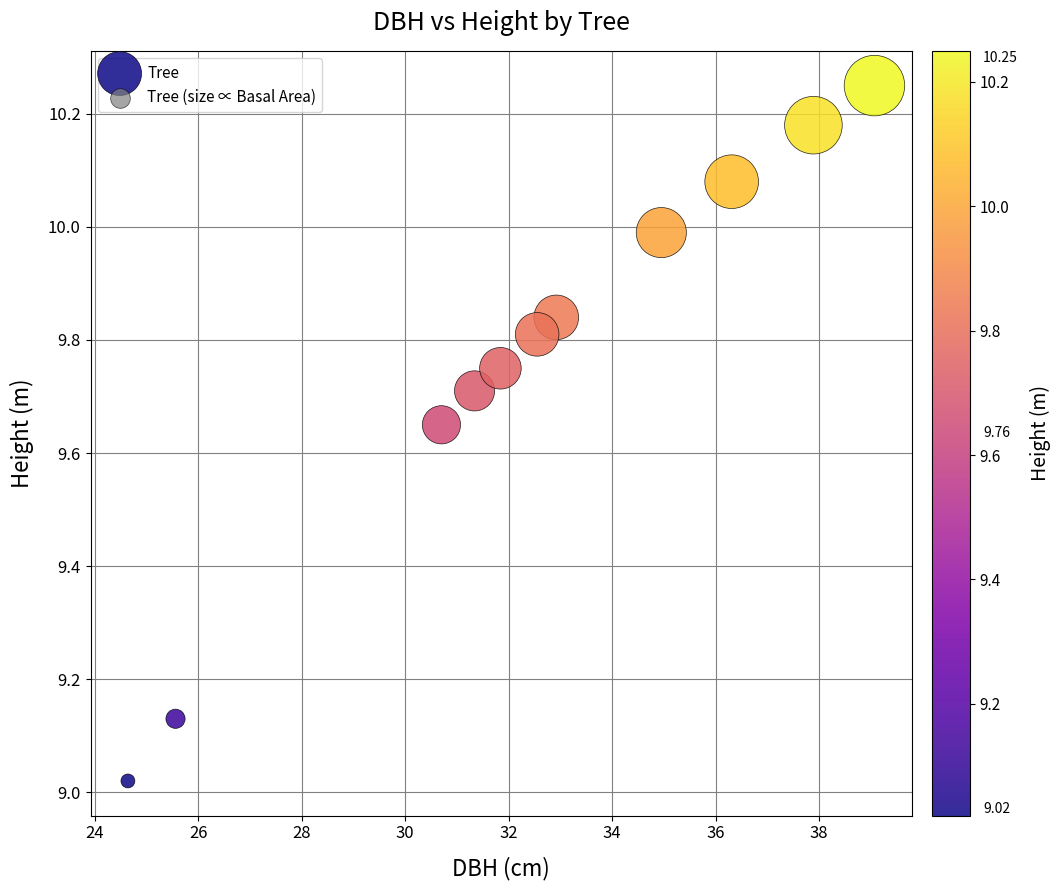

What is the range of X values (max minus min)?

14.4